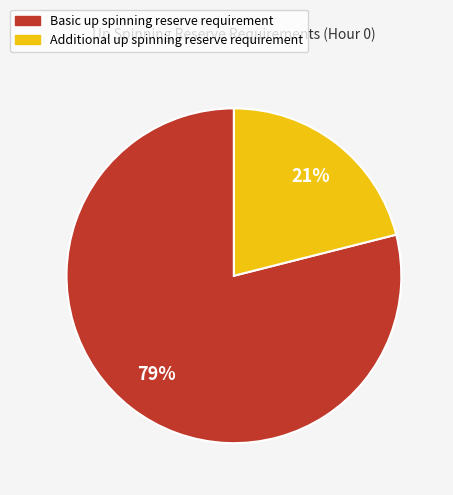

What percentage is the Additional up spinning reserve requirement slice, to the nearest percent?

21%